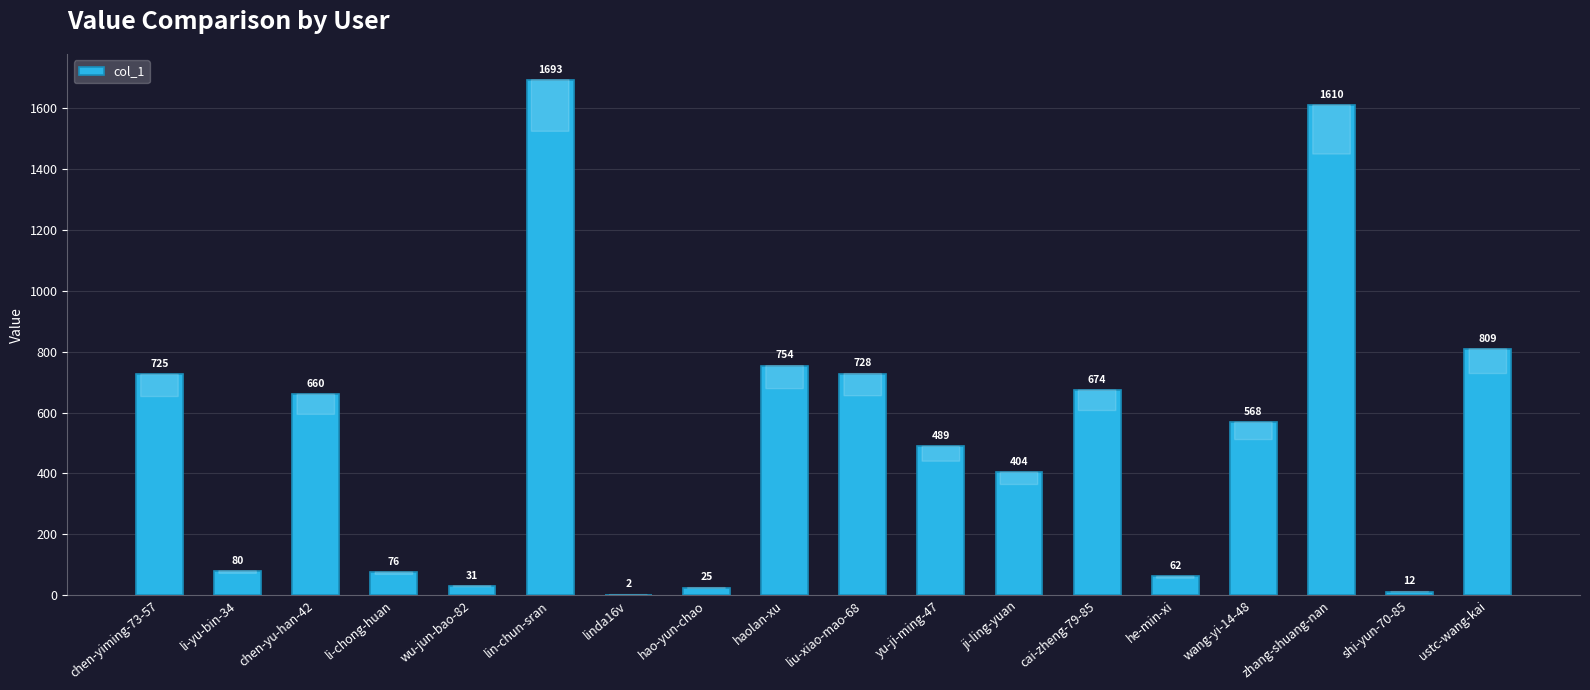

Which has a higher value, li-chong-huan or shi-yun-70-85?

li-chong-huan